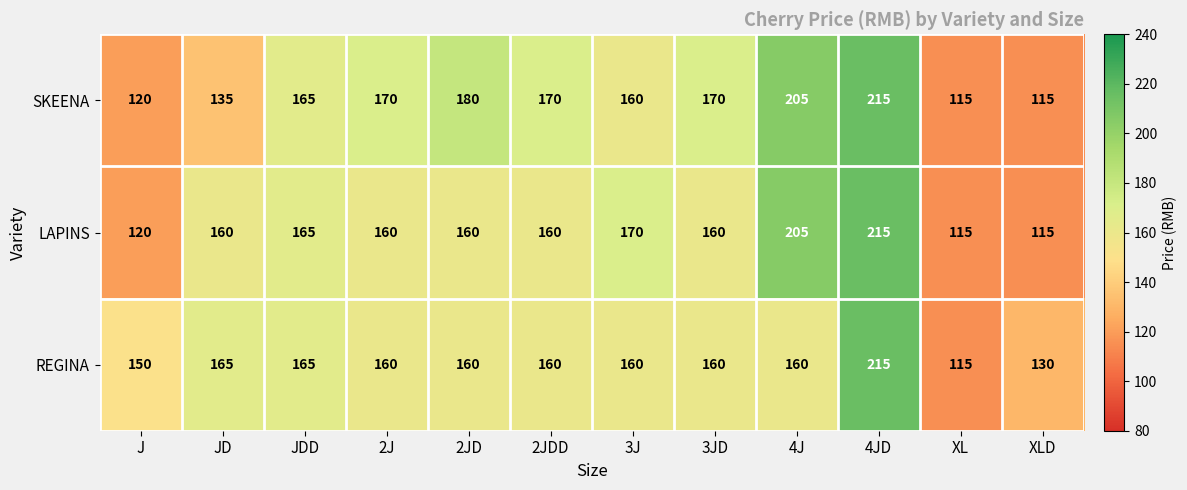

What is the average value of the LAPINS series?

159